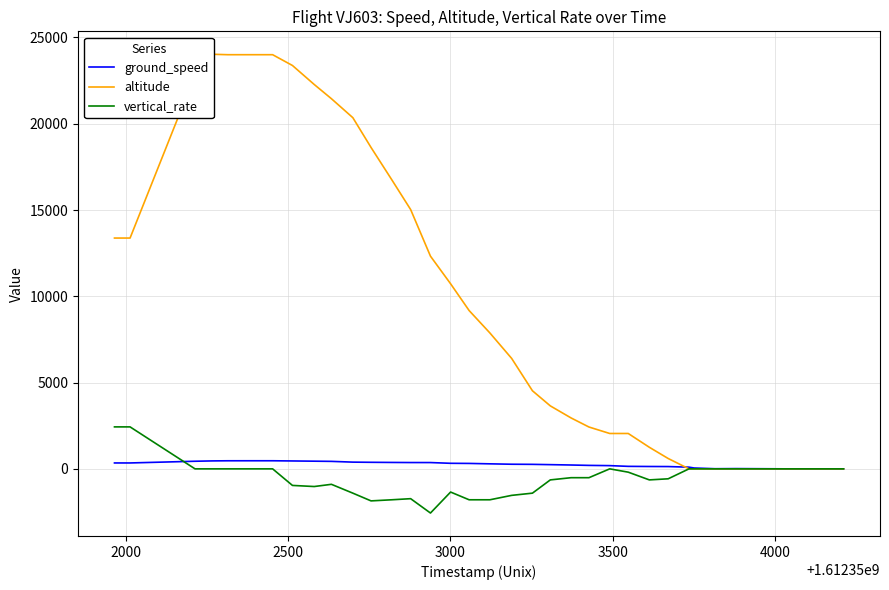

The value of ground_speed at 11 is 166. True or false?

False